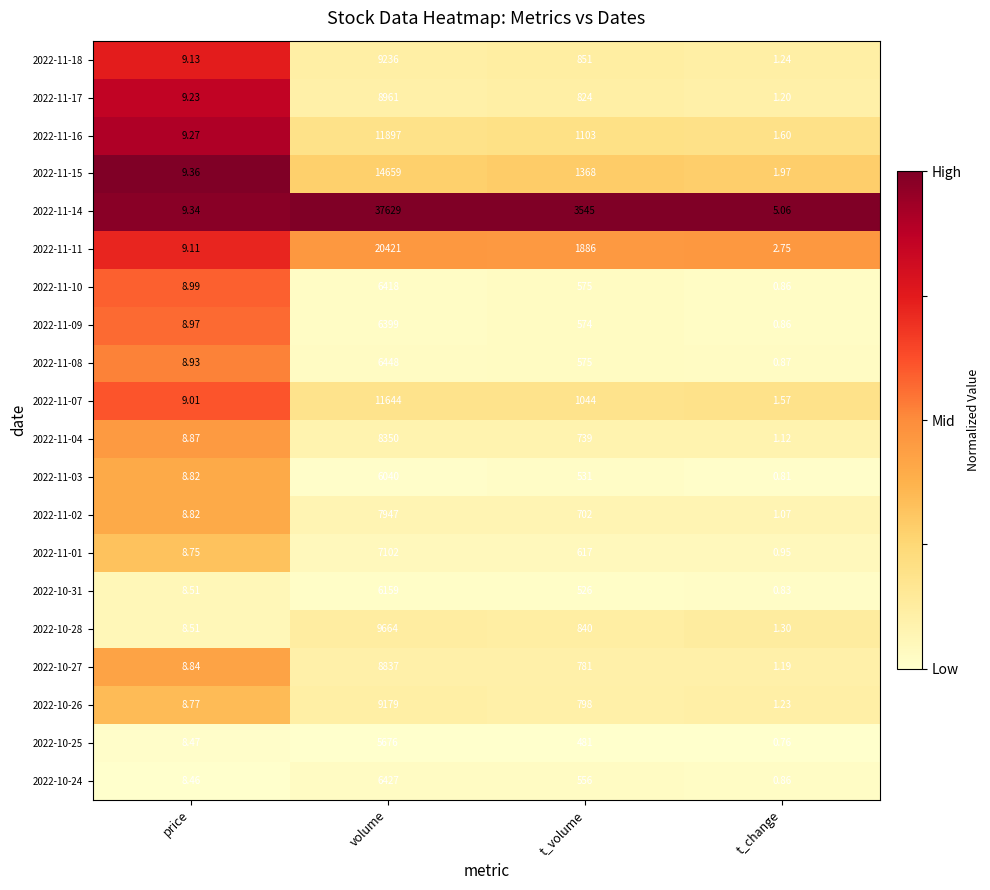

List the labels in order of 2022-11-16 value, smallest first.

t_change, price, t_volume, volume